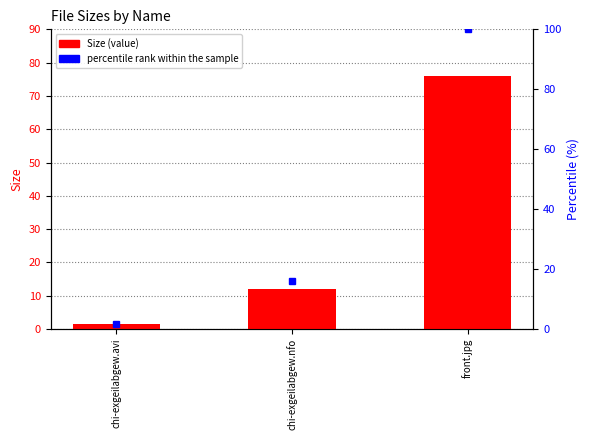

What is the greatest value displayed?

75.9